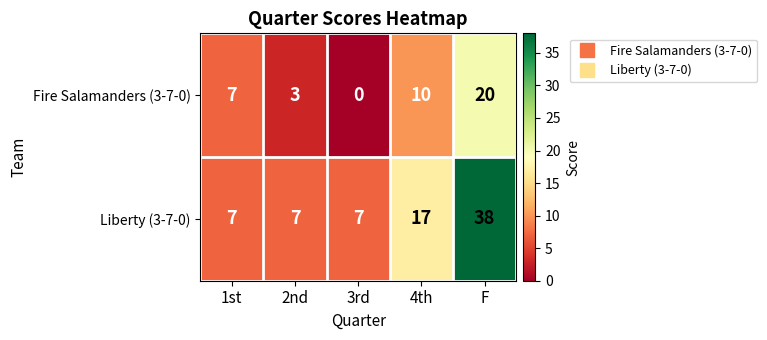

List the series in order of their peak value, lowest first.

Fire Salamanders (3-7-0), Liberty (3-7-0)